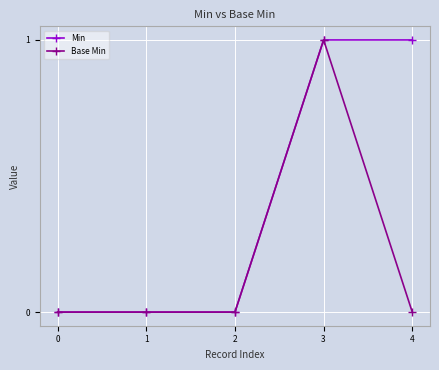

The Min series shows -1 at 1. True or false?

False